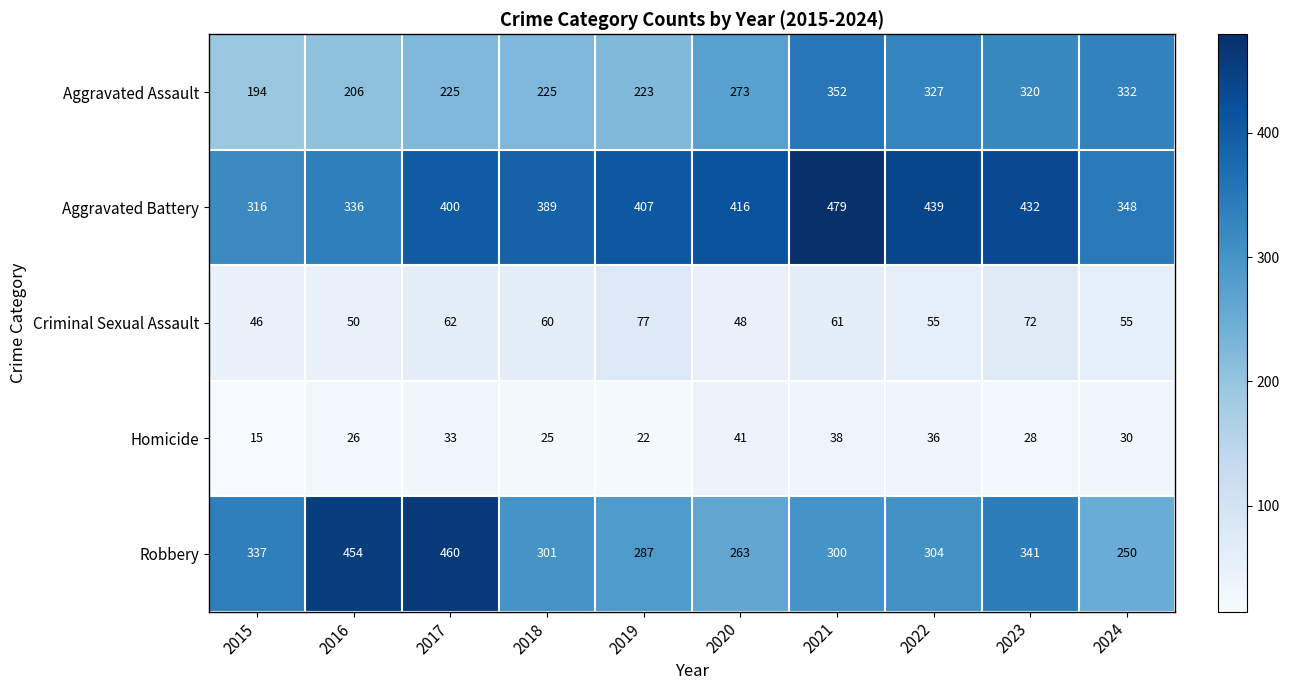

Which category has the highest value across all series?

2021